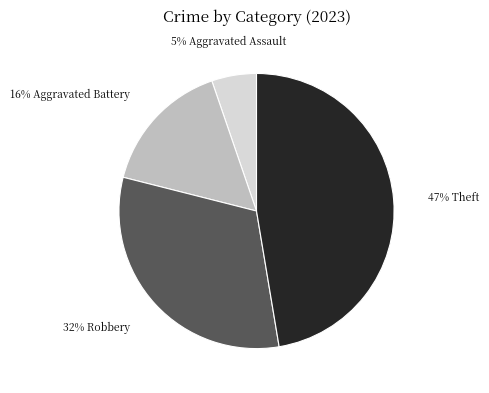

Count the number of slices in the pie.

4